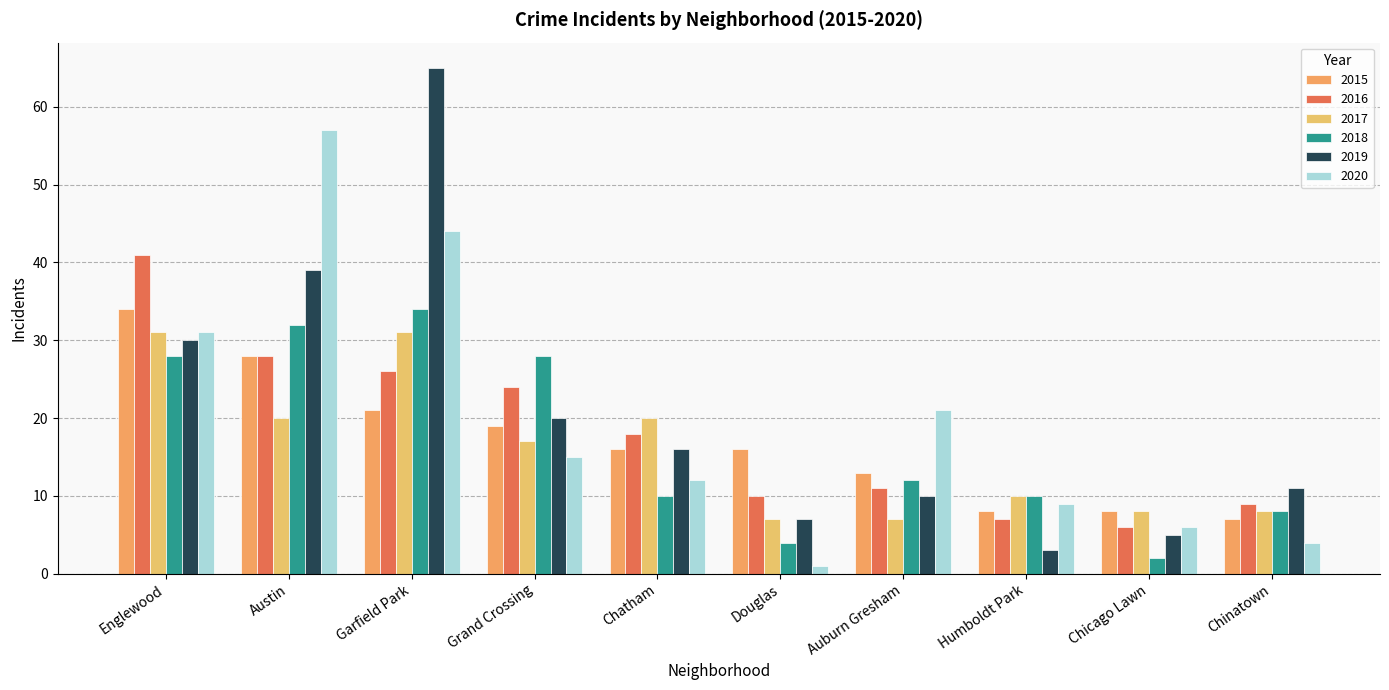

What is the value of the 2016 bar at the 6th from the left?

10